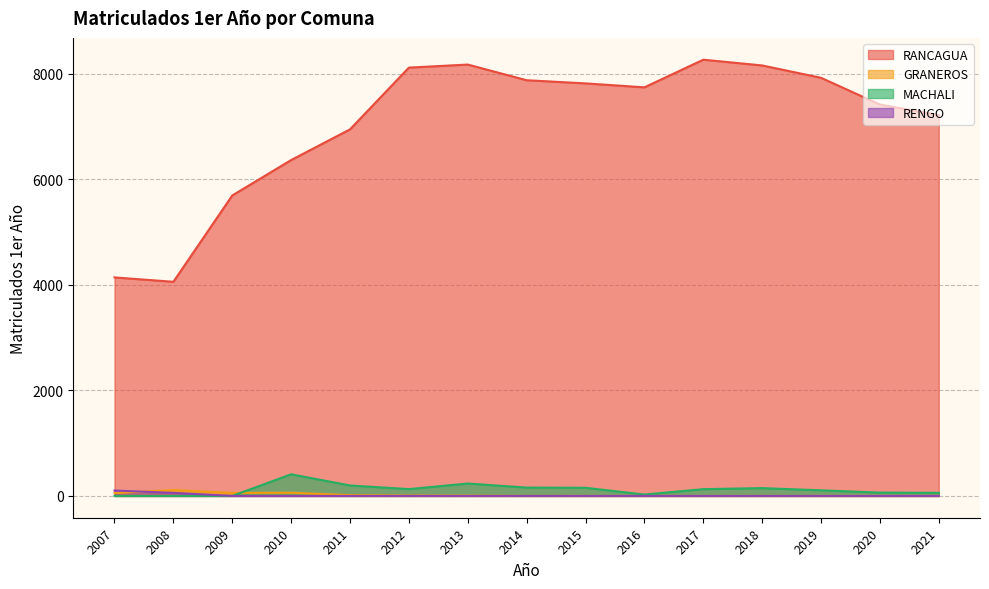

The value of RENGO at 2011 is 0. True or false?

True